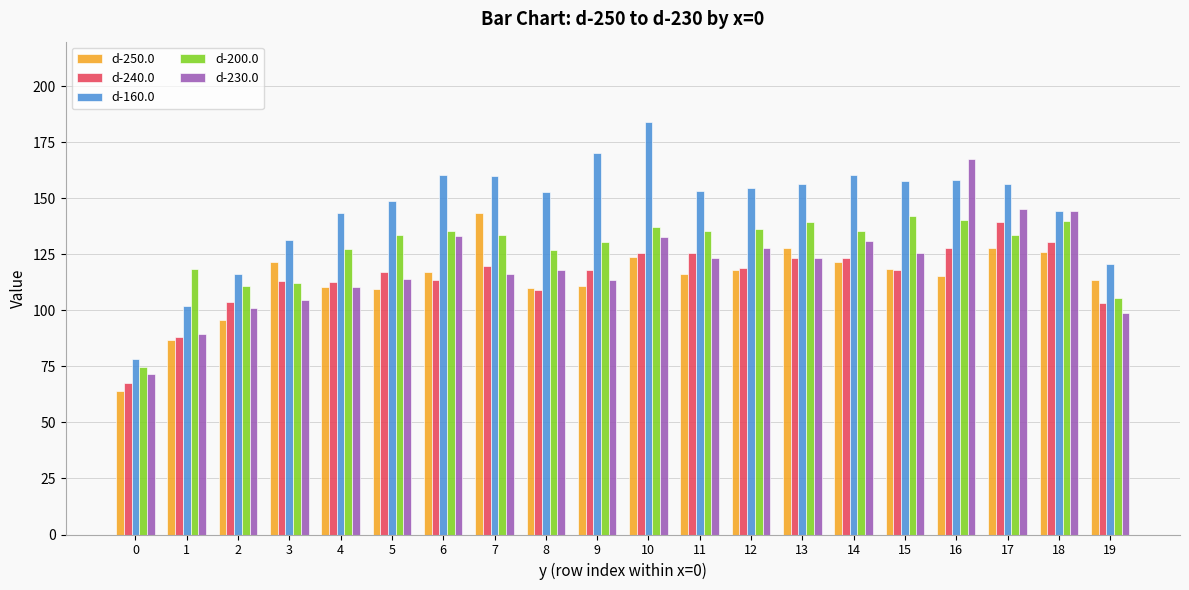

Rank the series at 2 from lowest to highest value.

d-250.0, d-230.0, d-240.0, d-200.0, d-160.0